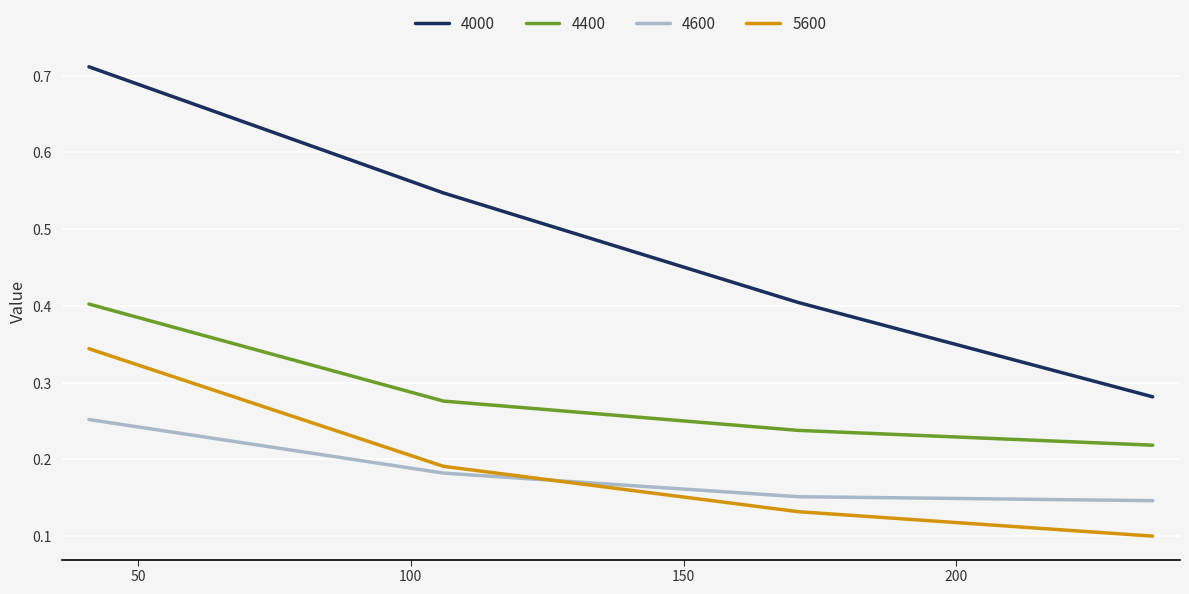

Which series ends up on top after the final intersection of 5600 and 4600?

4600